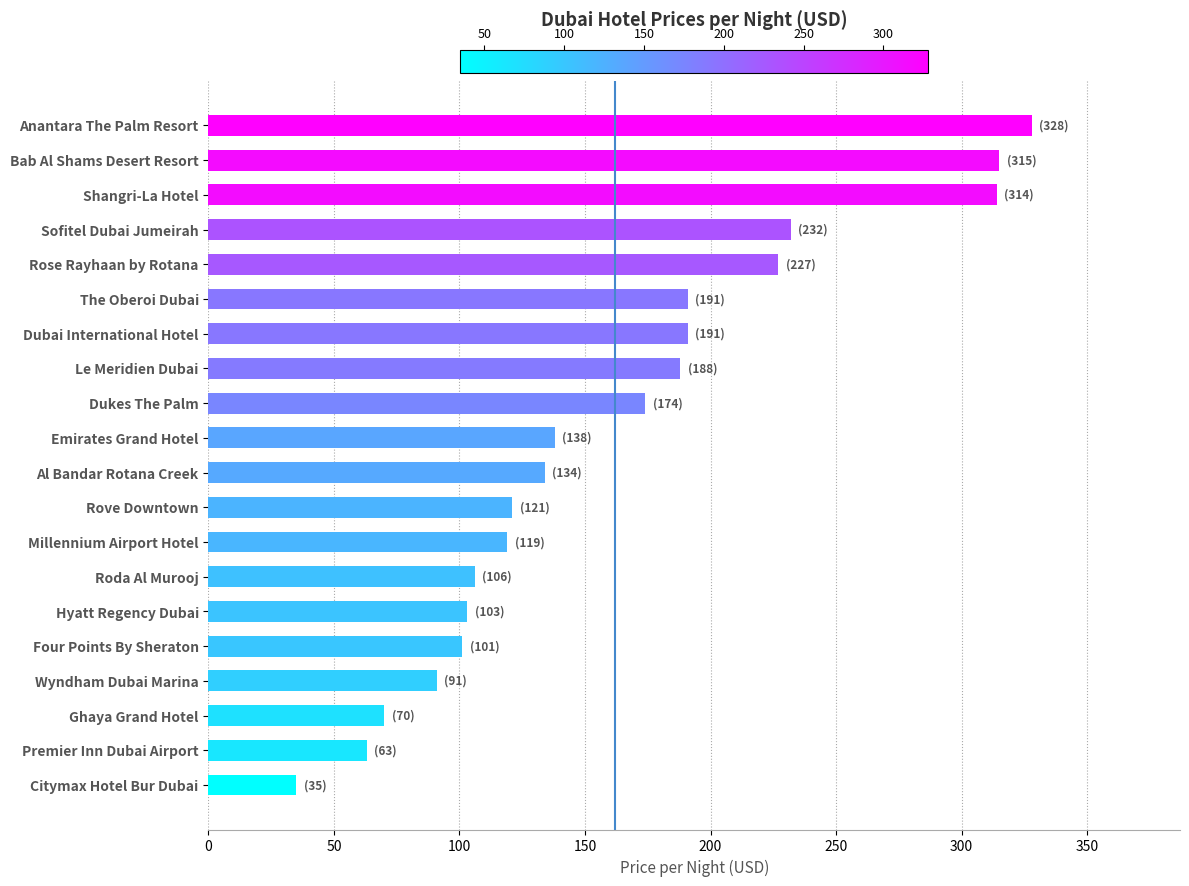

What is the sum of all values?

3241